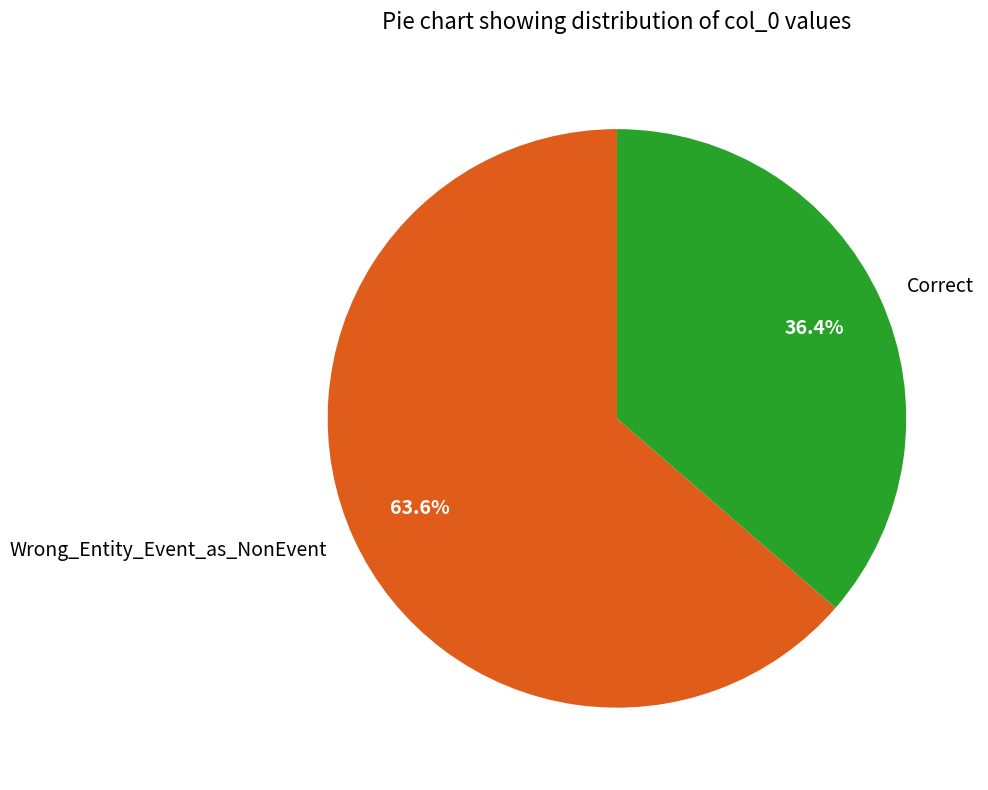

What percentage is the Wrong_Entity_Event_as_NonEvent slice, to the nearest percent?

64%